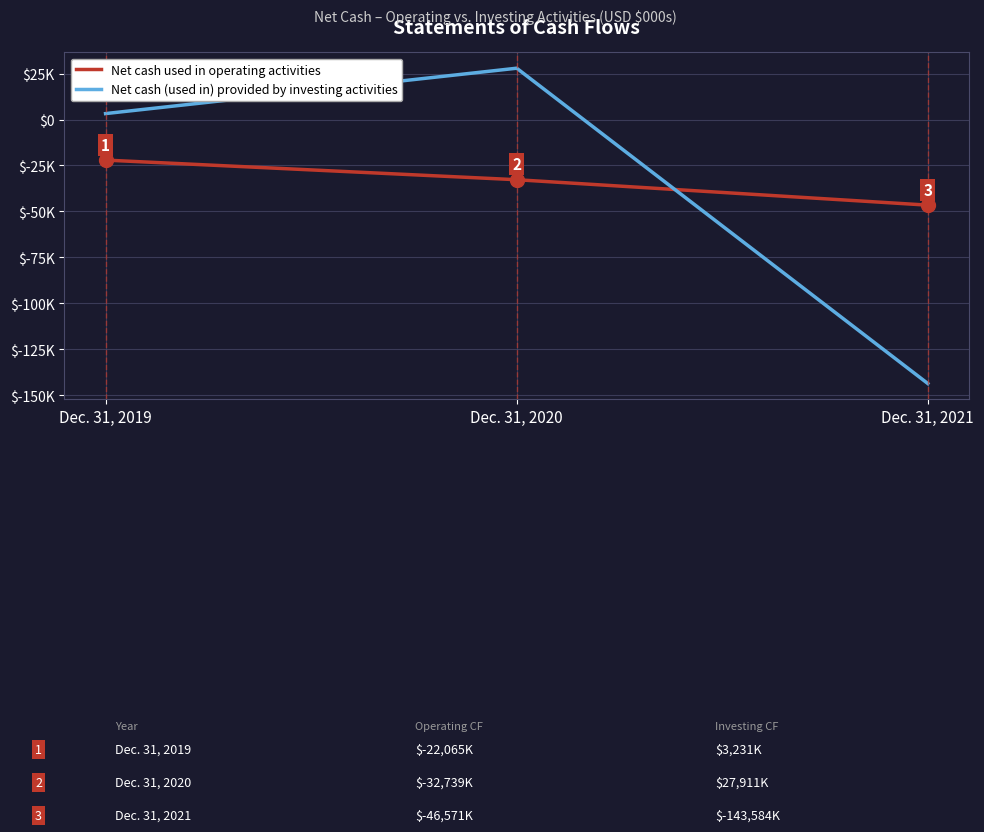

Reading right to left, extract all data points from this chart.

Net cash used in operating activities: -46571	-32739	-22065
Net cash (used in) provided by investing activities: -143584	27911	3231